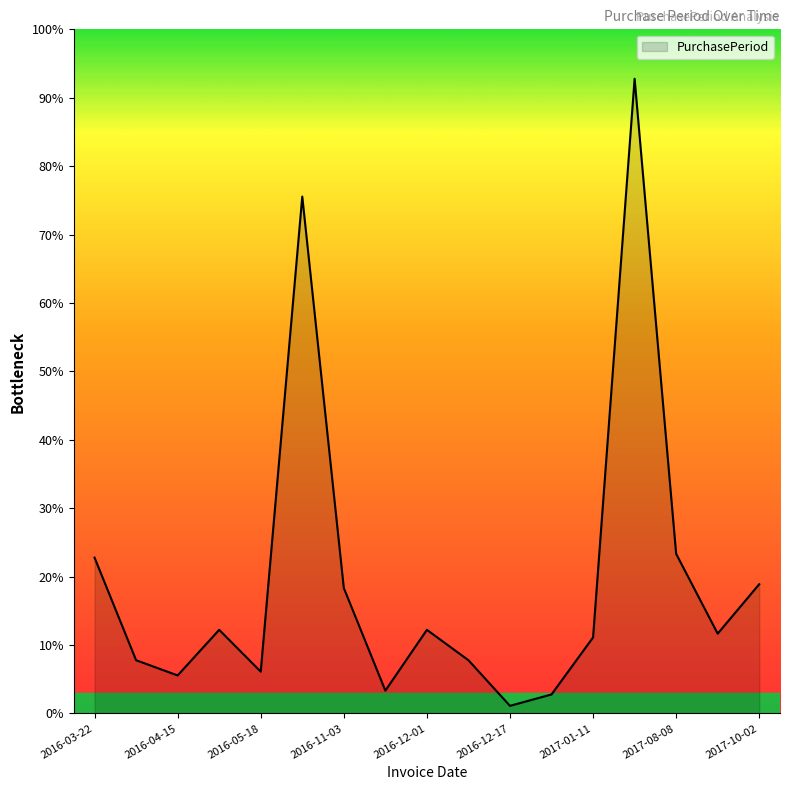

Does the chart have visible grid lines?

No